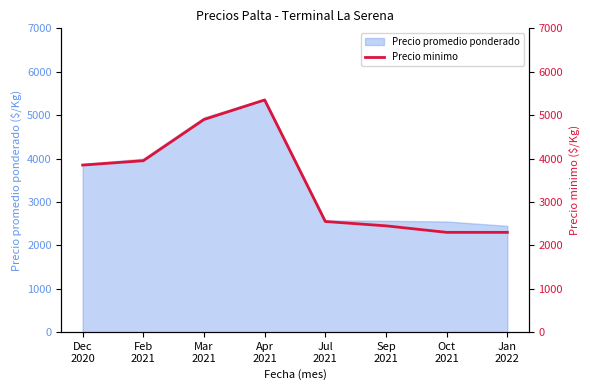

Reading left to right, list all the values displayed in this chart.

Dec
2020=3850	Feb
2021=3950	Mar
2021=4900	Apr
2021=5350	Jul
2021=2550	Sep
2021=2450	Oct
2021=2300	Jan
2022=2300